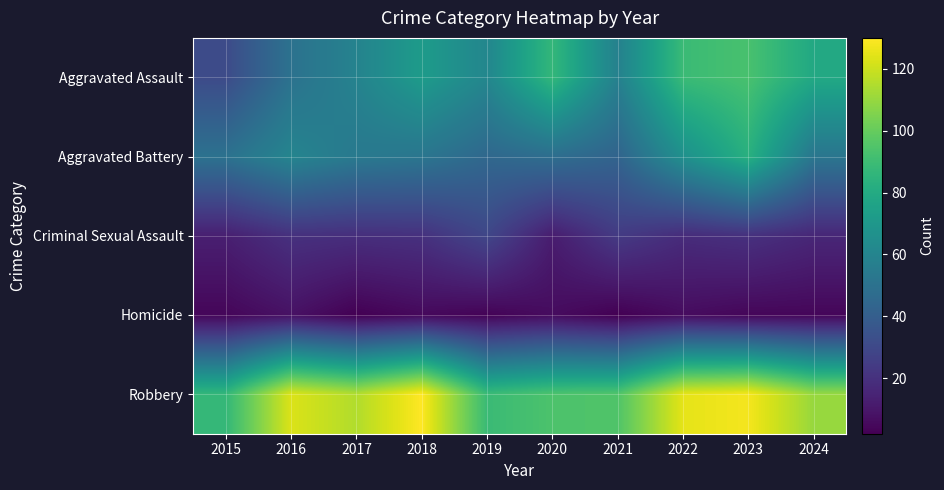

Reading left to right, what are all the values shown in this chart?

Aggravated Assault: 2015=31	2016=50	2017=59	2018=72	2019=61	2020=87	2021=58	2022=89	2023=93	2024=79
Aggravated Battery: 2015=50	2016=60	2017=54	2018=52	2019=45	2020=48	2021=43	2022=66	2023=83	2024=52
Criminal Sexual Assault: 2015=13	2016=20	2017=19	2018=20	2019=29	2020=12	2021=24	2022=18	2023=20	2024=16
Homicide: 2015=4	2016=8	2017=2	2018=5	2019=3	2020=6	2021=2	2022=6	2023=4	2024=4
Robbery: 2015=87	2016=123	2017=115	2018=130	2019=89	2020=94	2021=95	2022=125	2023=128	2024=110